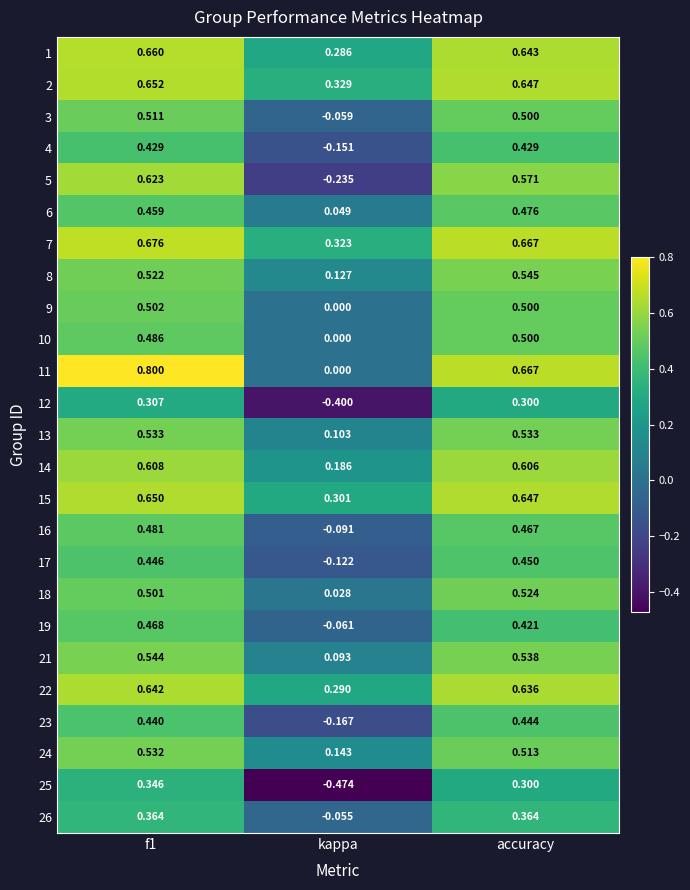

Is the value of 19 at accuracy greater than the value of 6 at kappa?

Yes